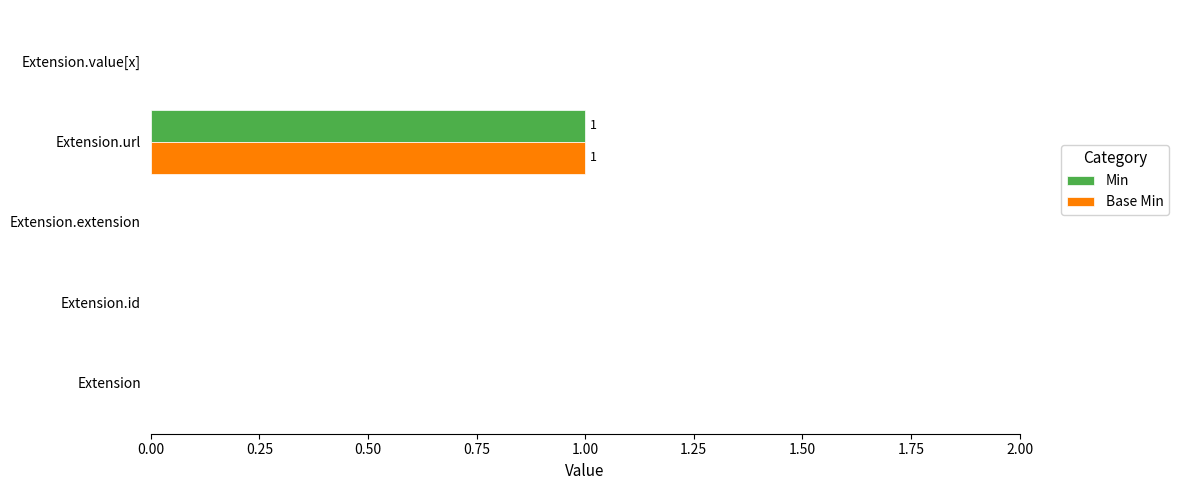

At which category is the sum across all series the highest?

Extension.url